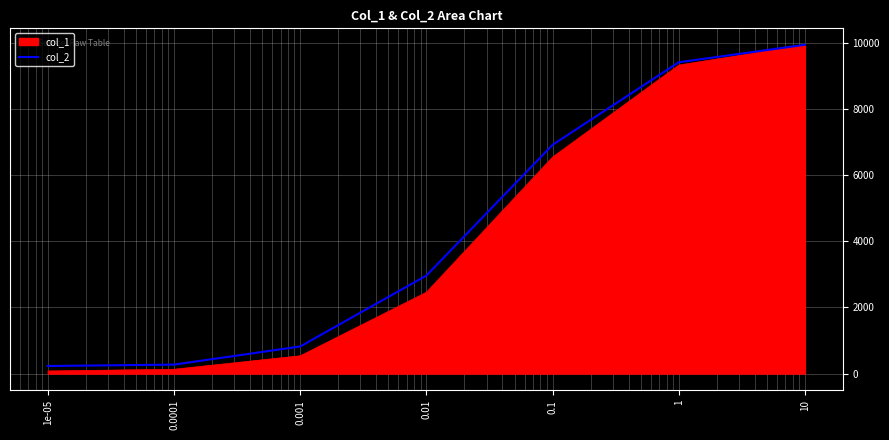

Which series has the largest range (max minus min)?

col_1